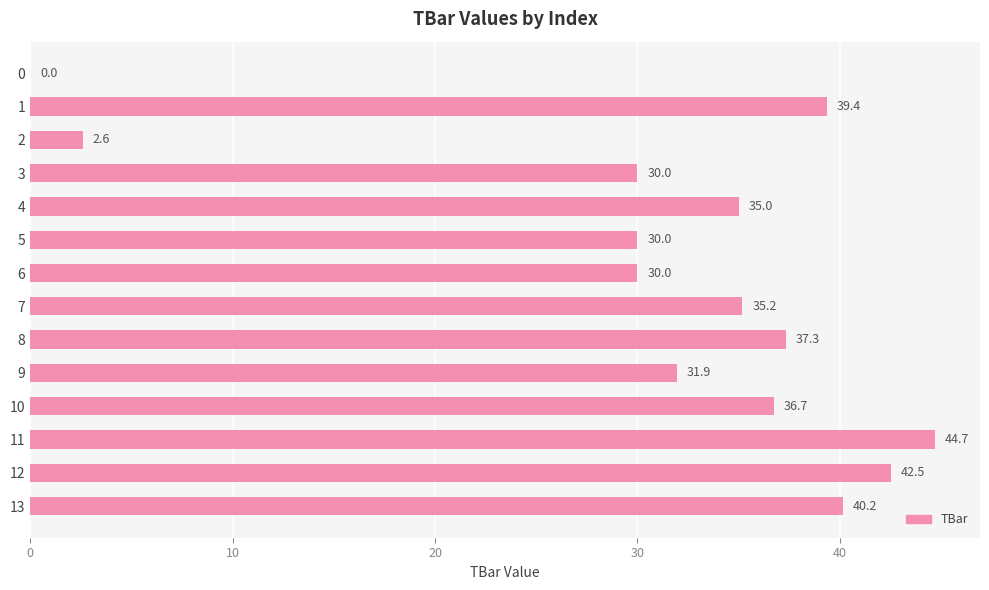

Between 5 and 0, which is larger?

5